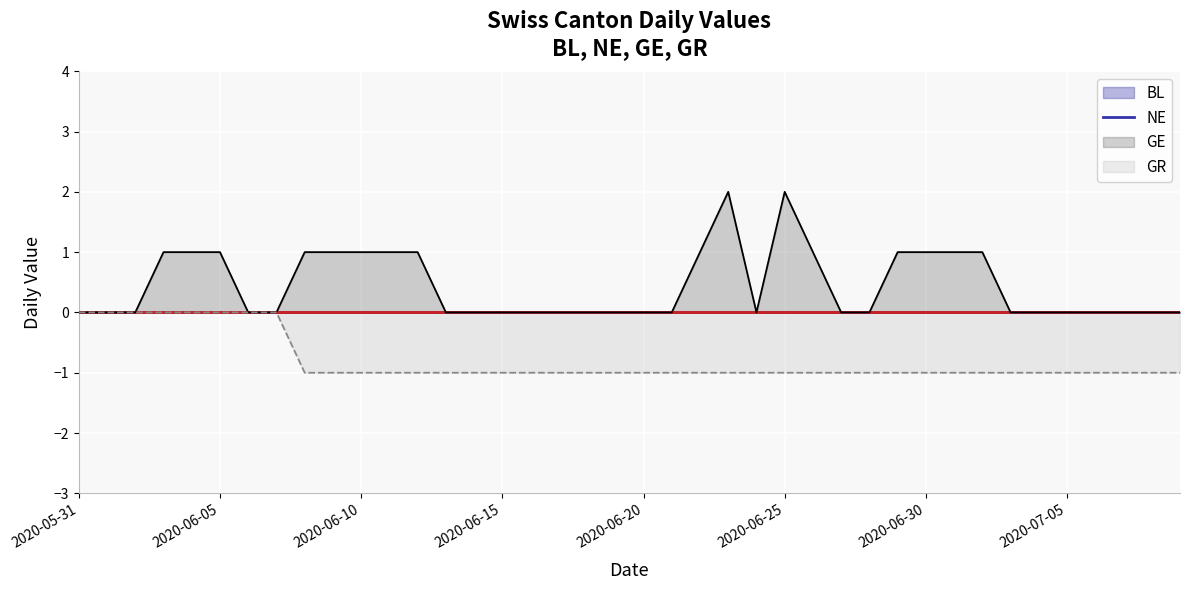

What is the label of the 17th point from the left?

16